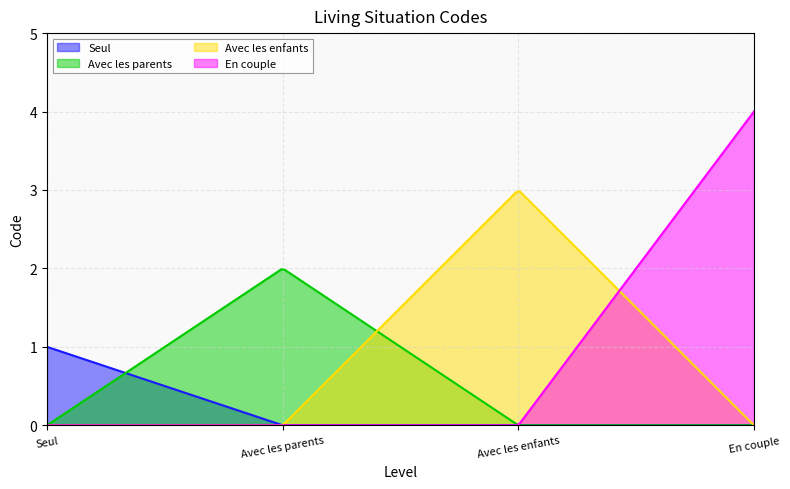

Which series has the largest total across all categories?

Avec les enfants